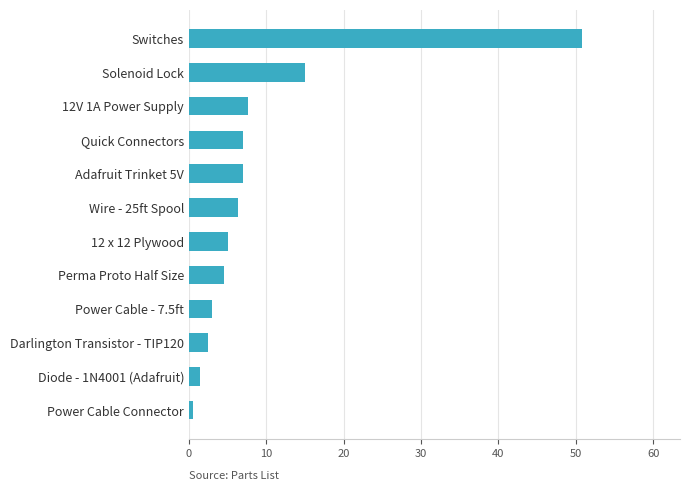

At which label is the value closest to 25?

Solenoid Lock